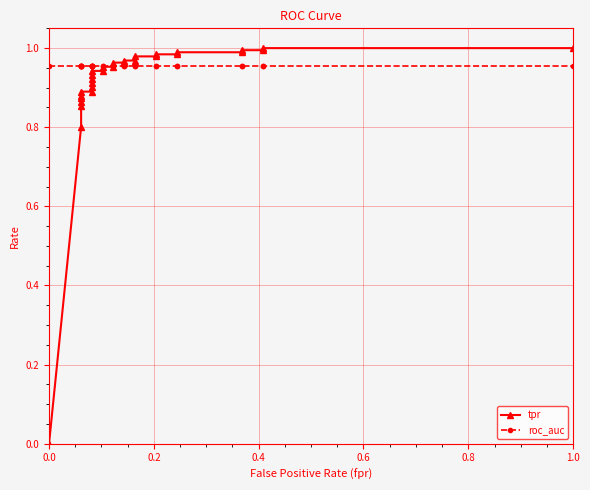

How many intersections are there between roc_auc and tpr?

1